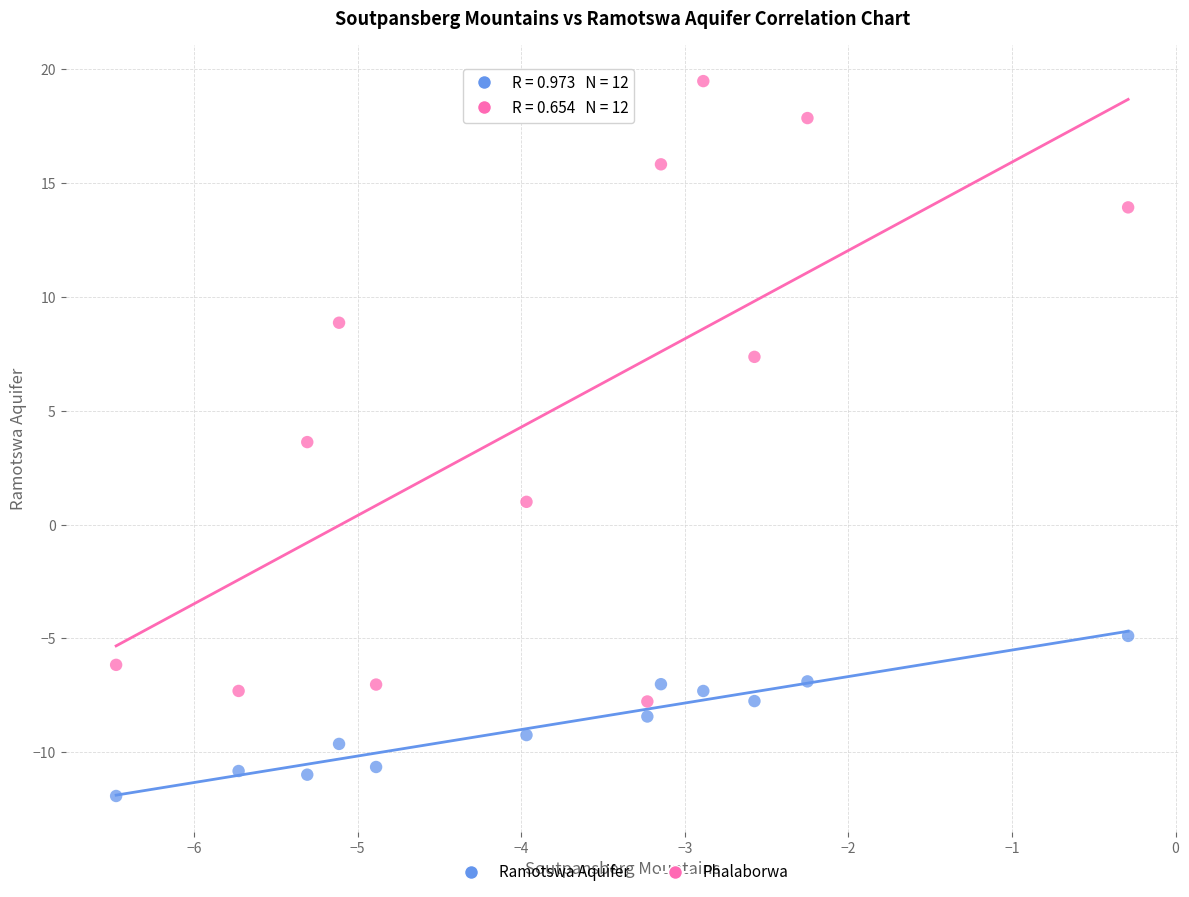

What are all the series names shown in the legend?

Ramotswa Aquifer, Phalaborwa